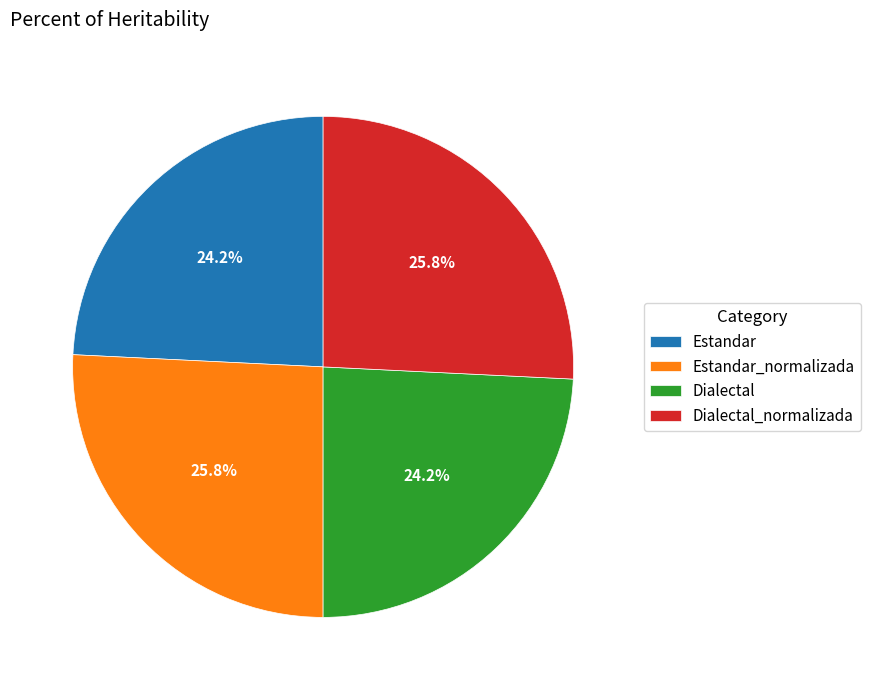

To the nearest percent, what portion does Estandar represent?

24%